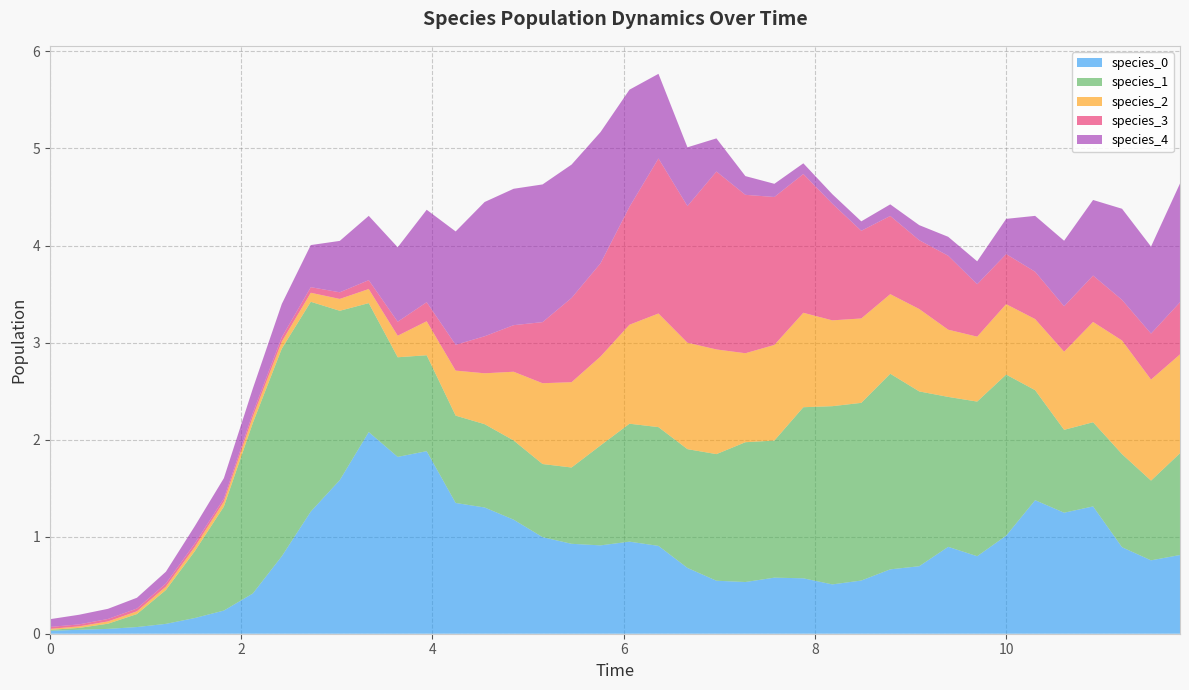

Reading left to right, transcribe all the data shown in this chart.

species_0: 0.0	0.0	0.0	0.1	0.1	0.2	0.2	0.4	0.8	1.3	1.6	2.1	1.8	1.9	1.3	1.3	1.2	1.0	0.9	0.9	0.9	0.9	0.7	0.5	0.5	0.6	0.6	0.5	0.5	0.7	0.7	0.9	0.8	1.0	1.4	1.2	1.3	0.9	0.8	0.8
species_1: 0.0	0.0	0.1	0.1	0.3	0.7	1.1	1.8	2.1	2.2	1.7	1.3	1.0	1.0	0.9	0.9	0.8	0.8	0.8	1.0	1.2	1.2	1.2	1.3	1.4	1.4	1.8	1.8	1.8	2.0	1.8	1.5	1.6	1.7	1.1	0.9	0.9	1.0	0.8	1.0
species_2: 0.0	0.0	0.0	0.0	0.0	0.0	0.1	0.1	0.1	0.1	0.1	0.1	0.2	0.4	0.5	0.5	0.7	0.8	0.9	0.9	1.0	1.2	1.1	1.1	0.9	1.0	1.0	0.9	0.9	0.8	0.8	0.7	0.7	0.7	0.7	0.8	1.0	1.2	1.0	1.0
species_3: 0.0	0.0	0.0	0.0	0.0	0.0	0.0	0.0	0.0	0.1	0.1	0.1	0.1	0.2	0.3	0.4	0.5	0.6	0.9	1.0	1.2	1.6	1.4	1.8	1.6	1.5	1.4	1.2	0.9	0.8	0.7	0.8	0.5	0.5	0.5	0.5	0.5	0.4	0.5	0.5
species_4: 0.1	0.1	0.1	0.1	0.1	0.2	0.2	0.3	0.3	0.4	0.5	0.7	0.8	1.0	1.2	1.4	1.4	1.4	1.4	1.4	1.2	0.9	0.6	0.3	0.2	0.1	0.1	0.1	0.1	0.1	0.2	0.2	0.2	0.4	0.6	0.7	0.8	0.9	0.9	1.2